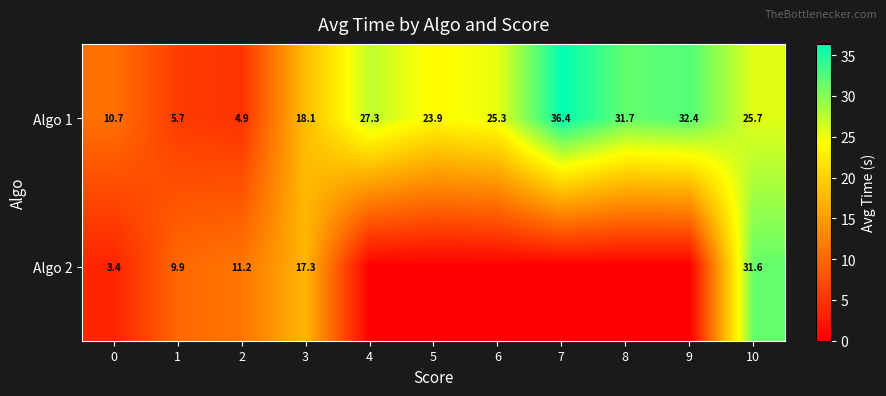

What is the sum of the Algo 1 values at 1 and 6?

31.0